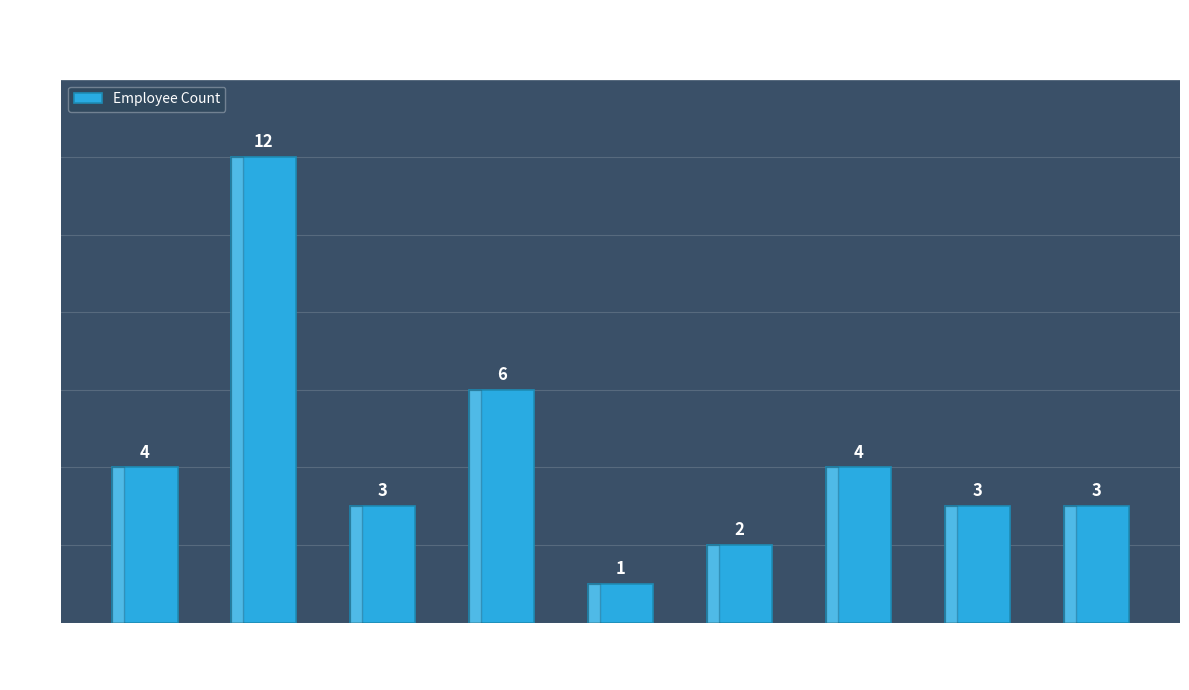

Reading right to left, what are all the values shown in this chart?

Other=3	ESMA=3	Executive Management=4	Sports Committee=2	IT=1	Motorsports=6	TIR=3	Mobility=12	Accounts=4